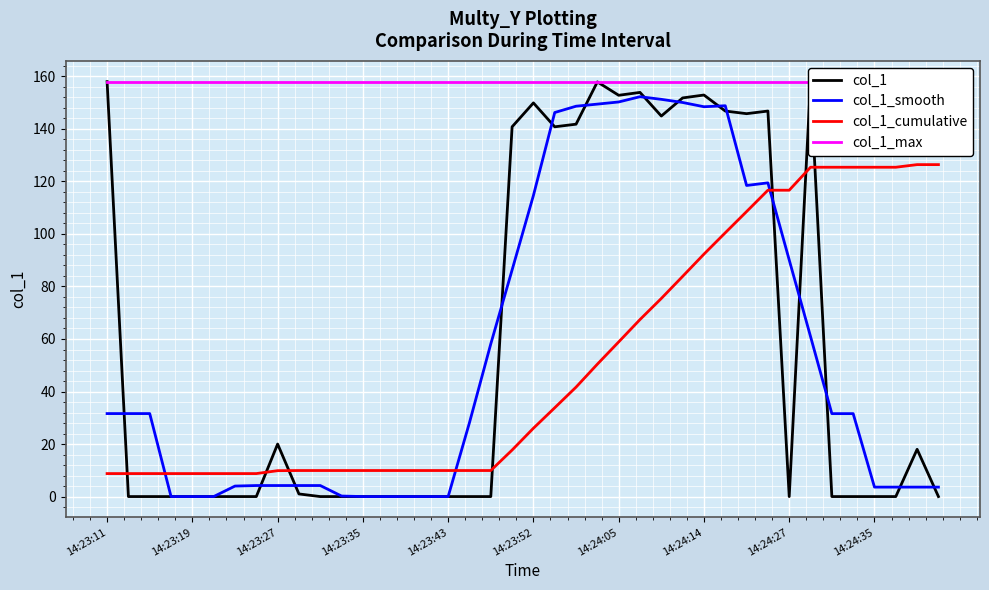

What is the maximum value for col_1_smooth?

152.3